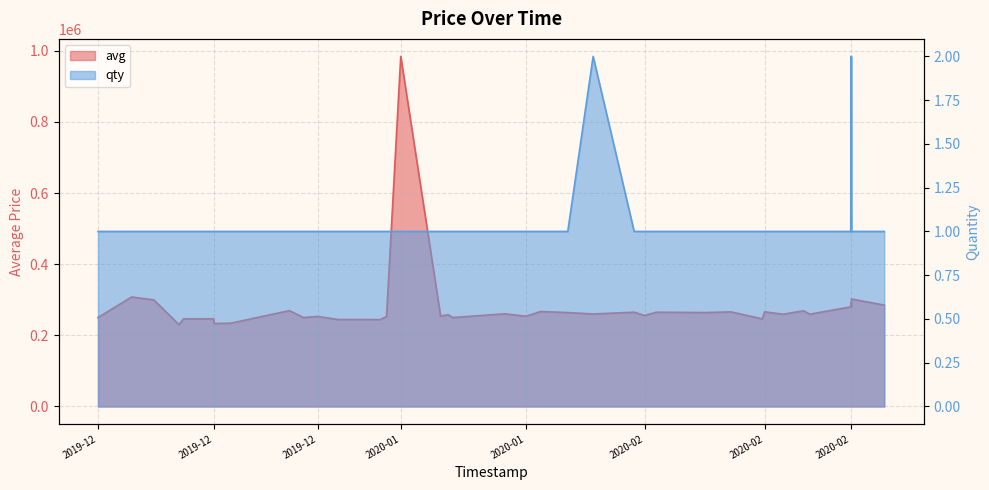

Where does the avg series first go above 260000?

2019-12